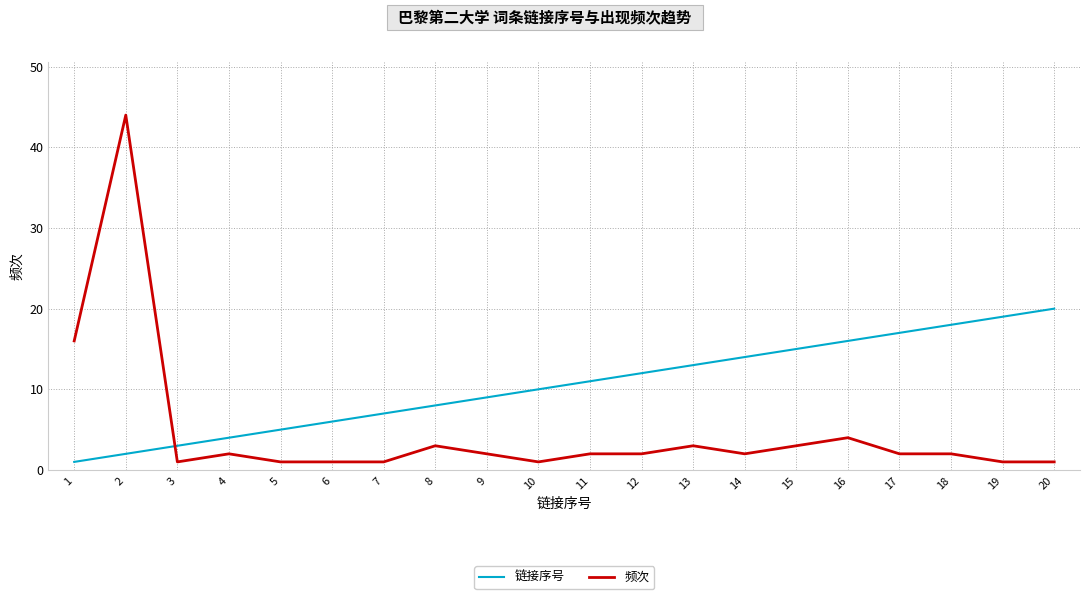

True or false: 频次 has more than 2 points higher than both neighbors.

True